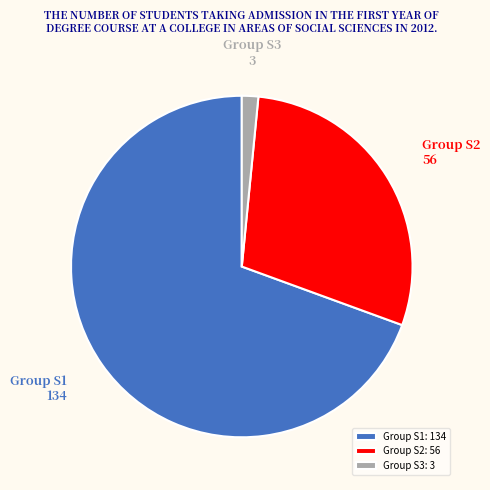

Is there a majority slice in this chart?

Yes